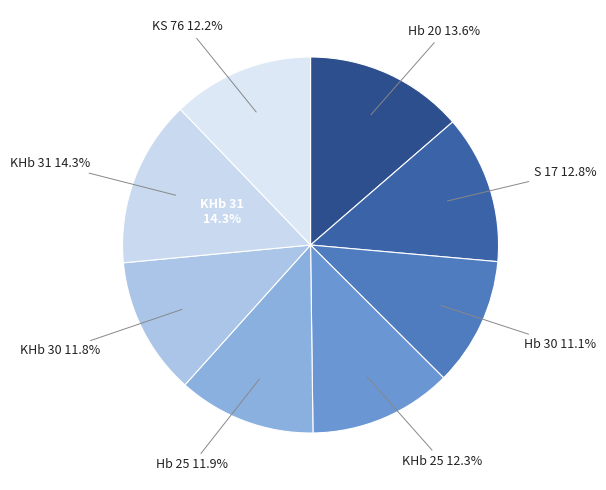

To the nearest percent, what is the average slice percentage?

12%